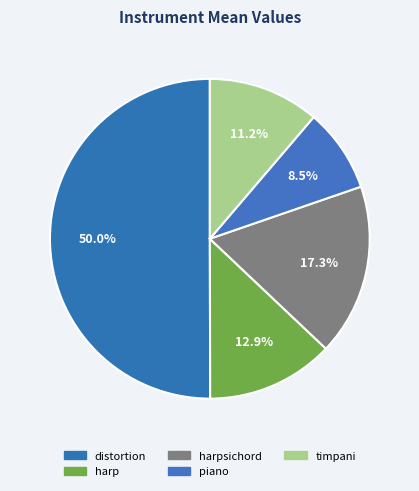

Rank the categories by value from highest to lowest.

distortion, harpsichord, harp, timpani, piano